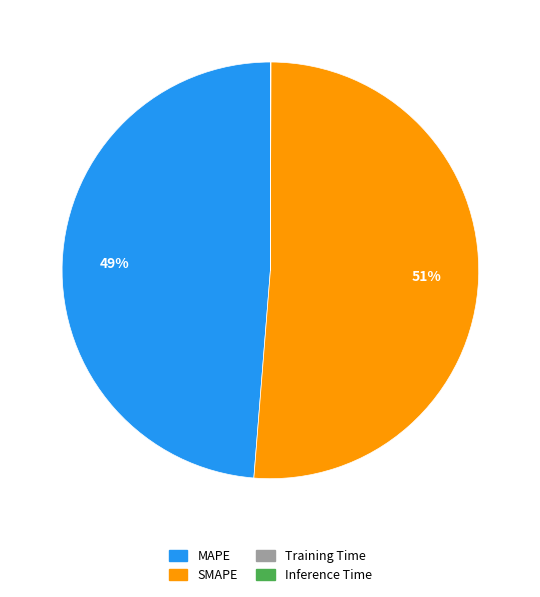

What is the largest slice in the pie chart?

SMAPE